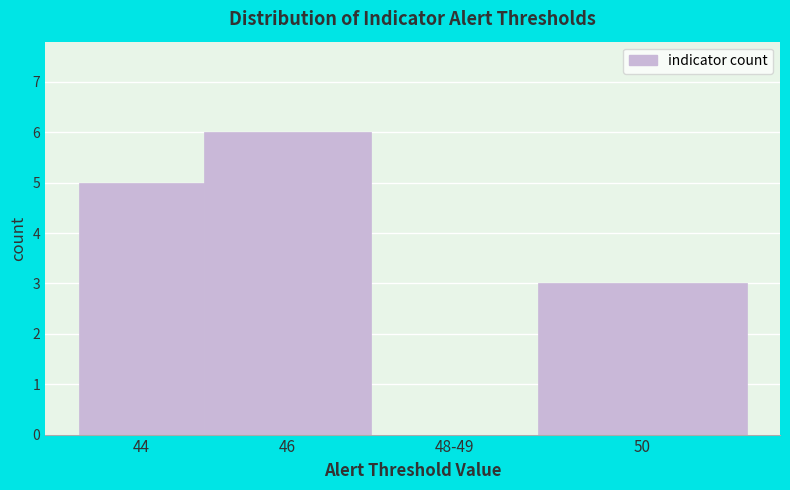

Reading left to right, transcribe all the data shown in this chart.

44=5	46=6	48-49=0	50=3